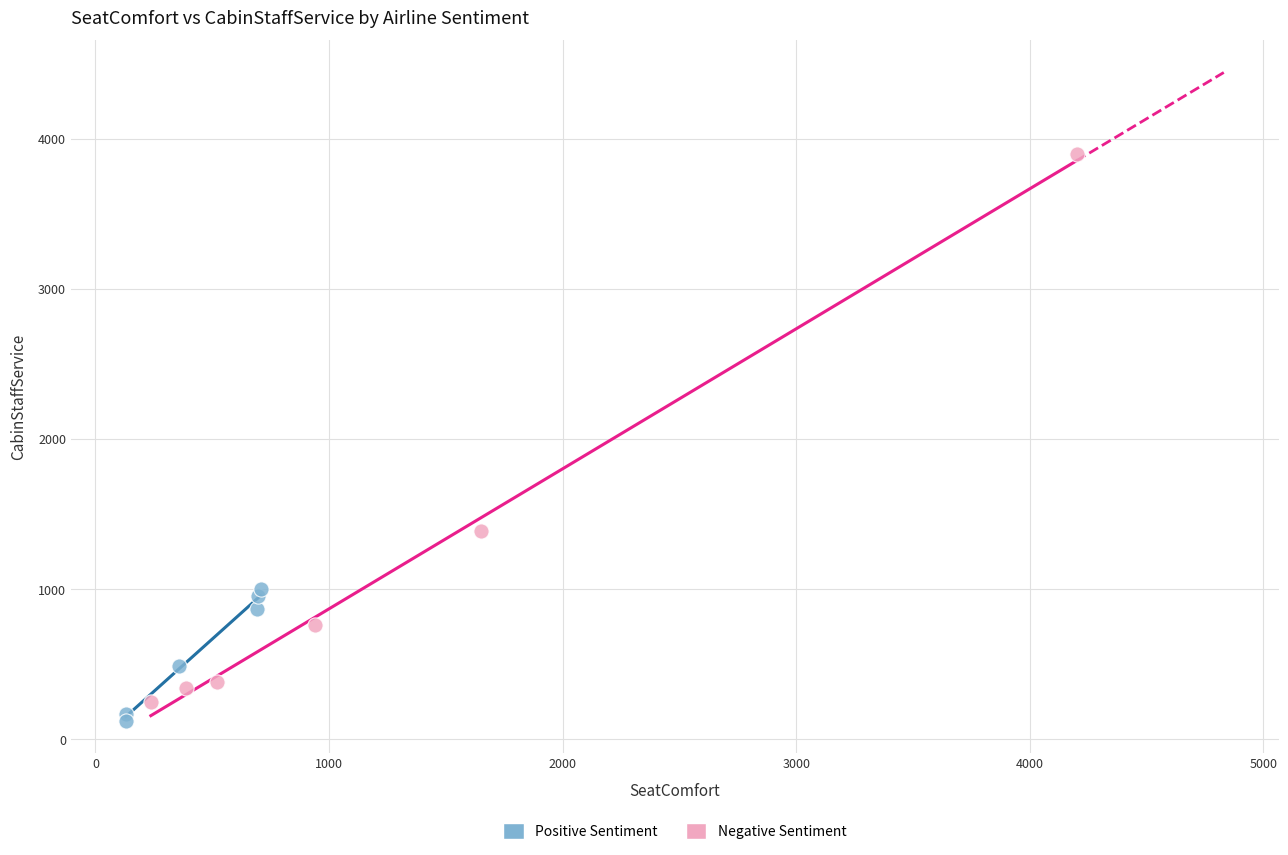

Which series has the widest spread of Y values?

Negative Sentiment